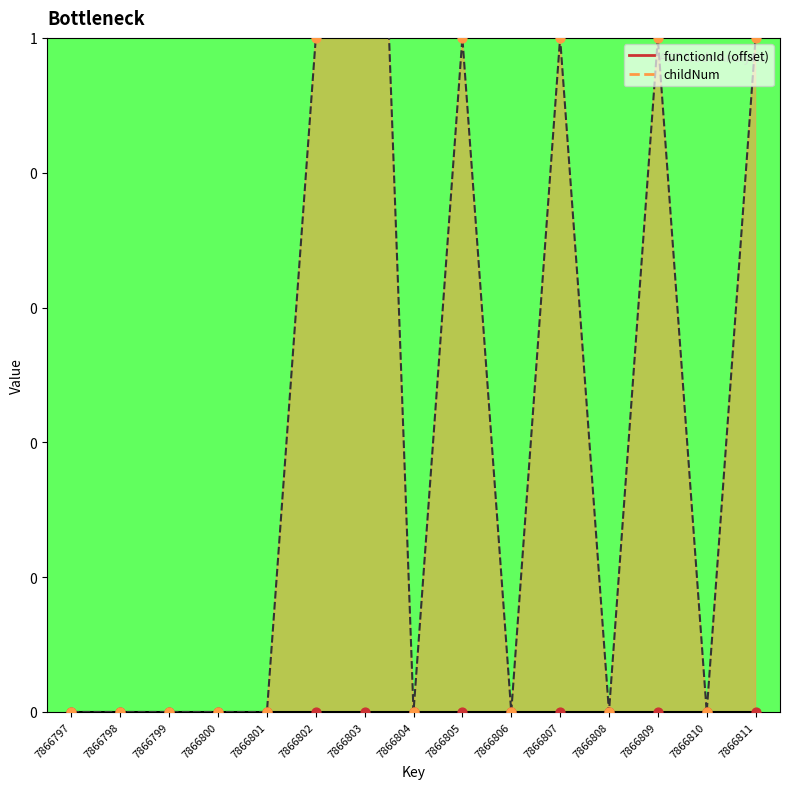

What is the ratio of the value at 7866807 to the value at 7866802?

1.0